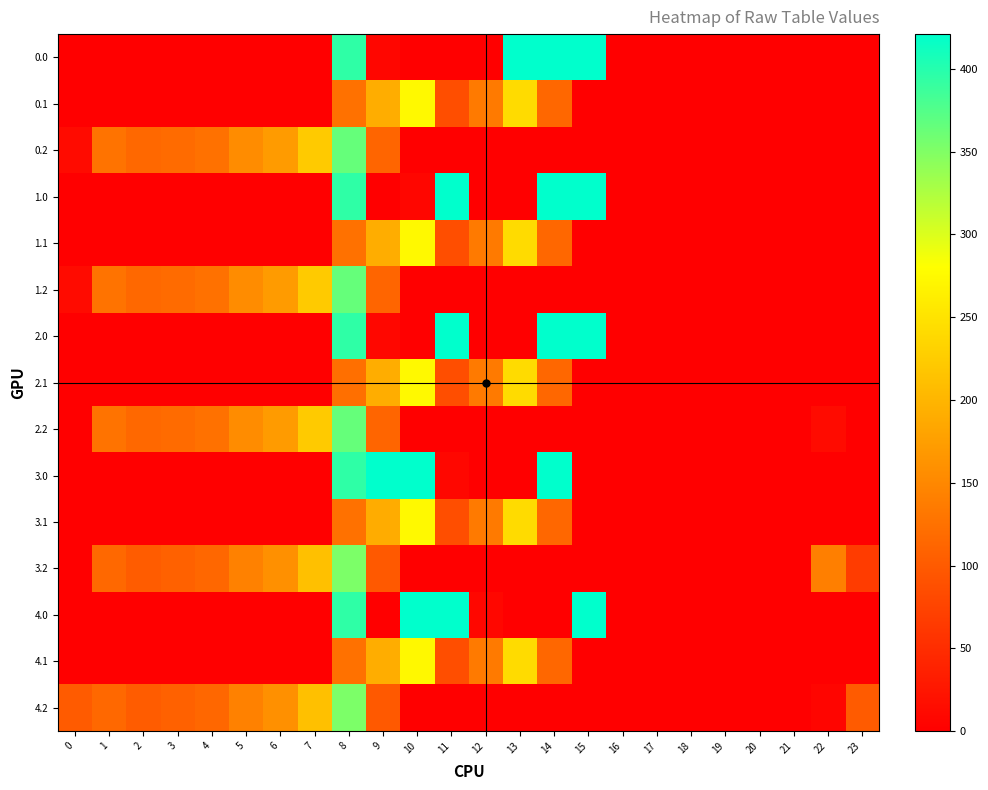

At how many categories does at least one series exceed 345?

7